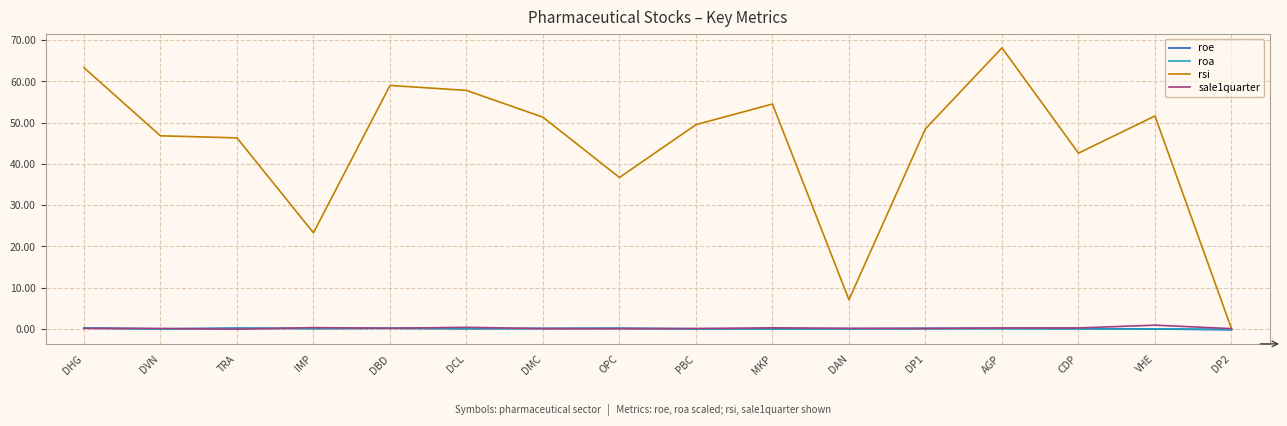

True or false: rsi has a value of 46.8 at DVN.

True